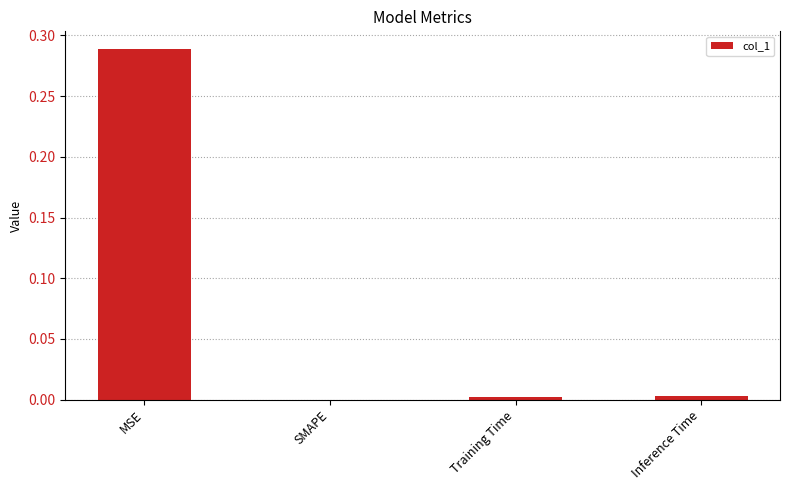

What is the change in value from MSE to SMAPE?

-0.3